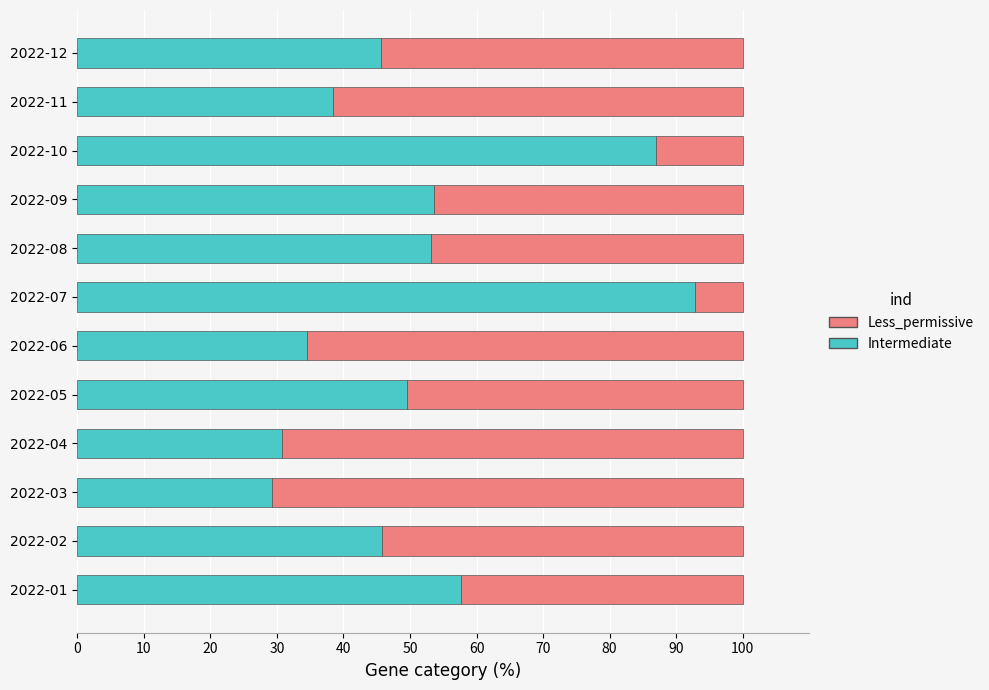

What is the total value across all series at 2022-12?

100.0